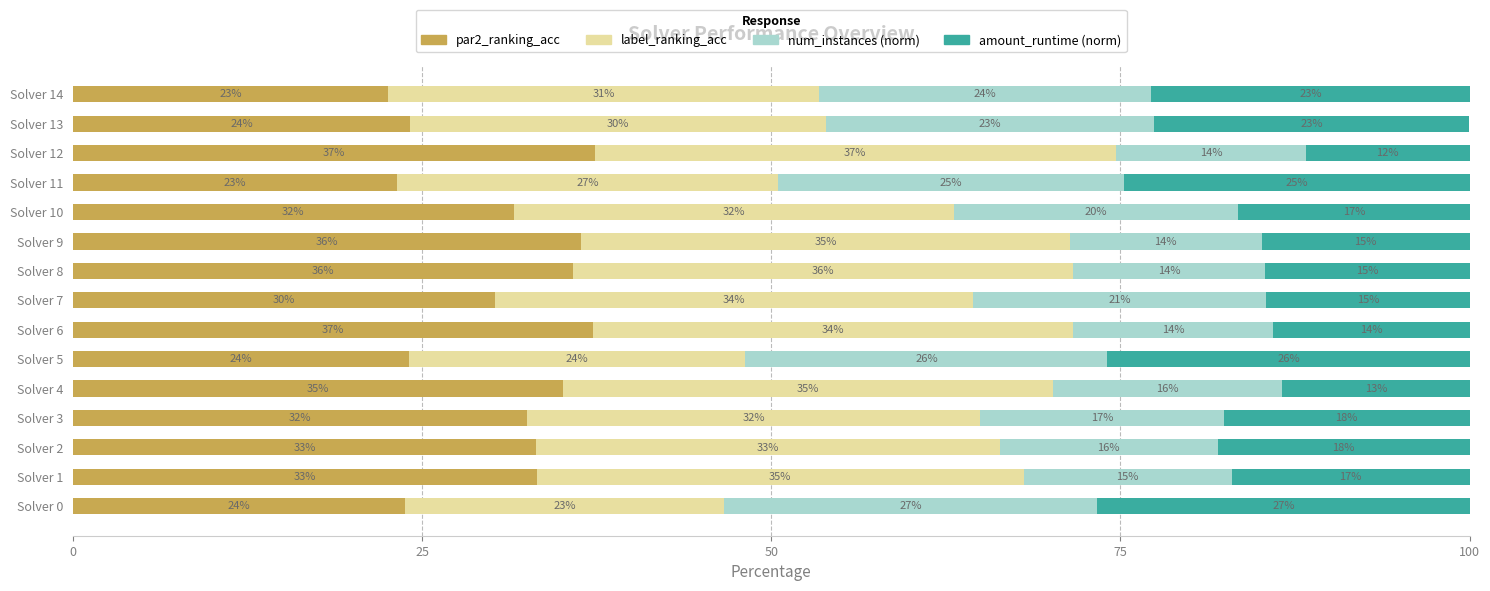

What are all the series names shown in the legend?

par2_ranking_acc, label_ranking_acc, num_instances (norm), amount_runtime (norm)